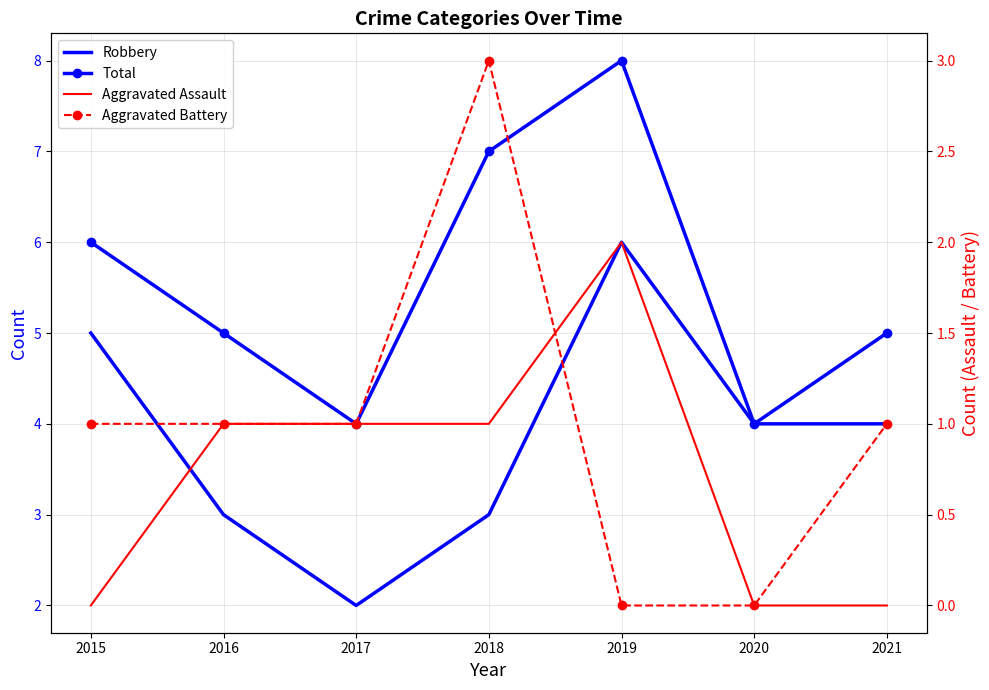

At how many categories does at least one series exceed 7?

1